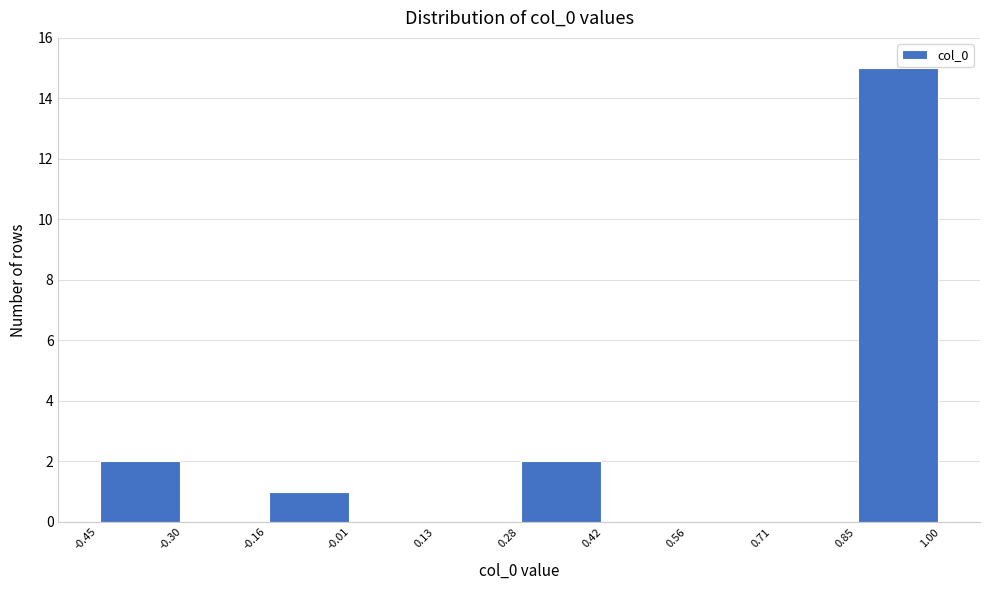

Reading left to right, transcribe this chart: for each bar, give the range it covers on the x-axis and its height. The values are not printed on the chart, so give them approximately, as read against the axis.

-0.45 to -0.30: 2
-0.30 to -0.16: 0
-0.16 to -0.01: 1
-0.01 to 0.13: 0
0.13 to 0.28: 0
0.28 to 0.42: 2
0.42 to 0.56: 0
0.56 to 0.71: 0
0.71 to 0.85: 0
0.85 to 1.00: 15